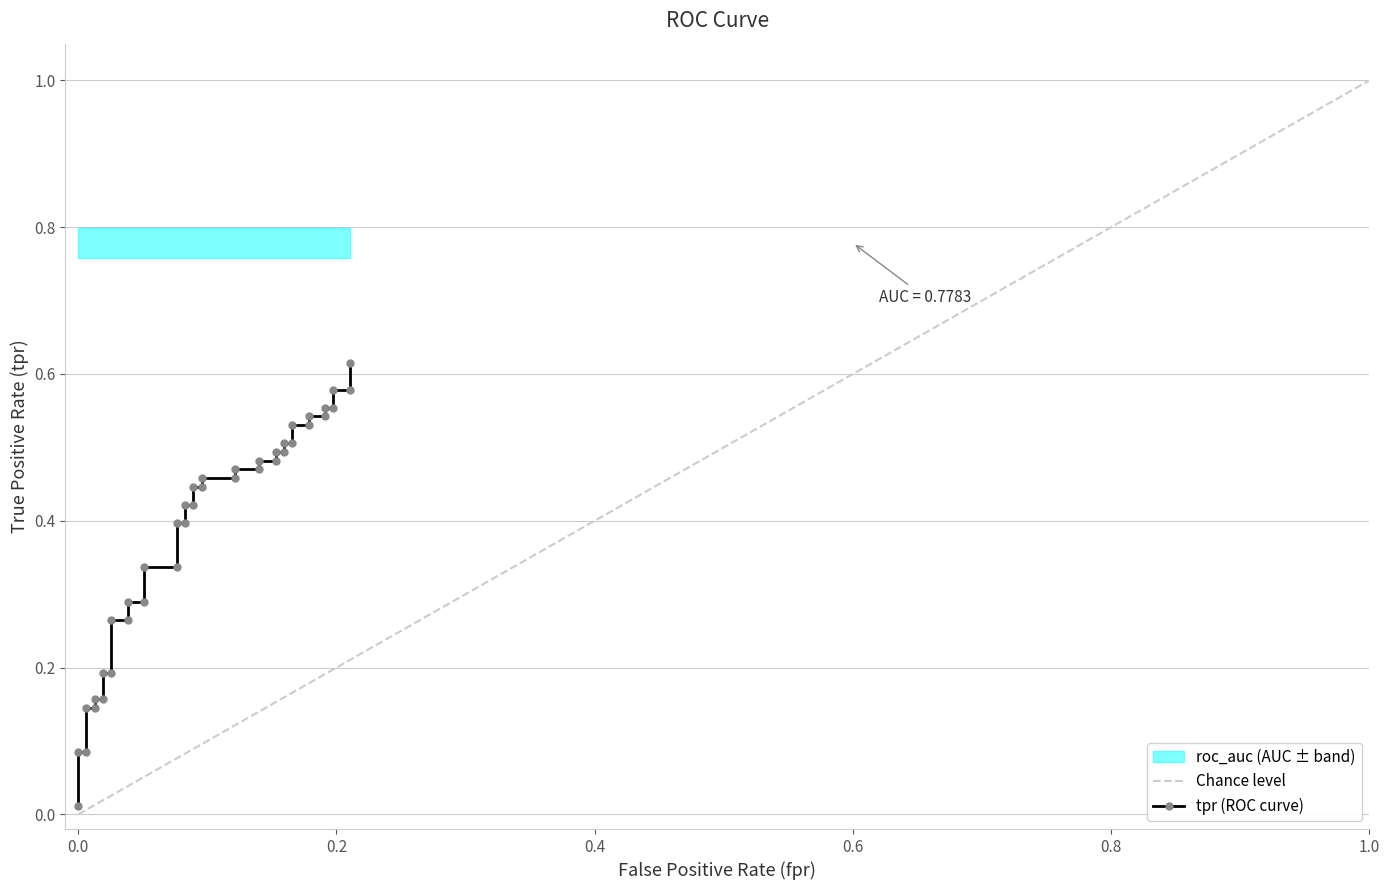

The chart shows a value of 0.2 at 34. True or false?

False